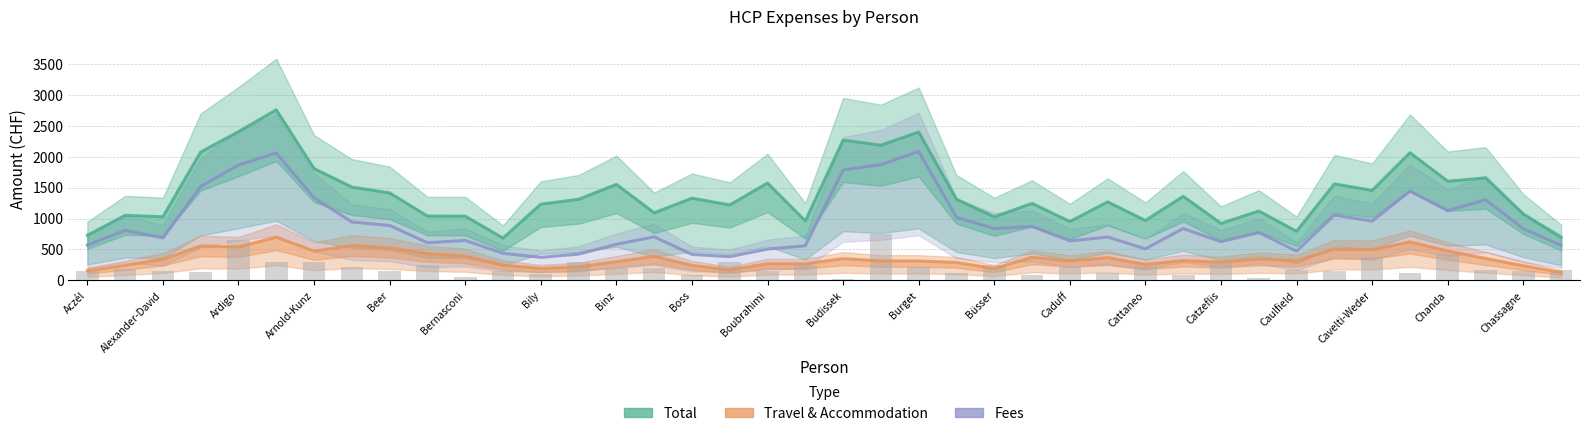

What is the value of the Fees bar at the 23rd from the left?

2085.0